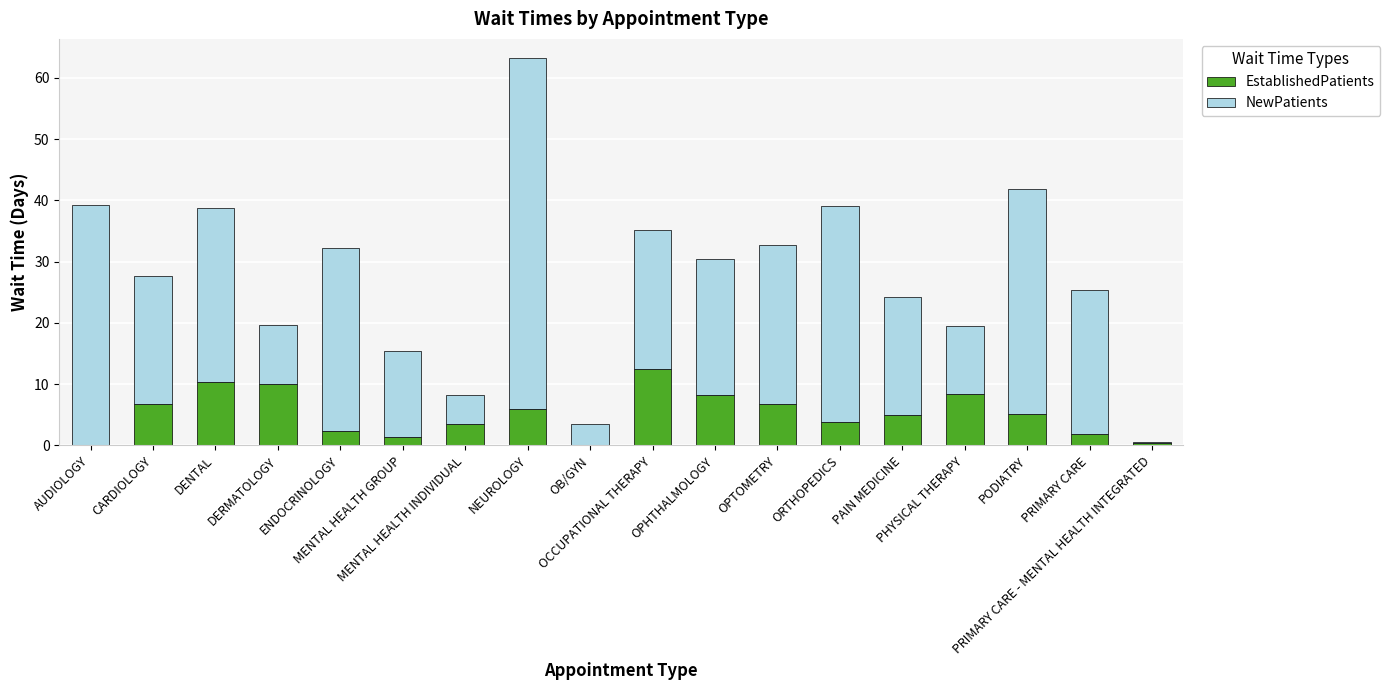

What is the sum of the EstablishedPatients values at MENTAL HEALTH GROUP and ORTHOPEDICS?

5.2